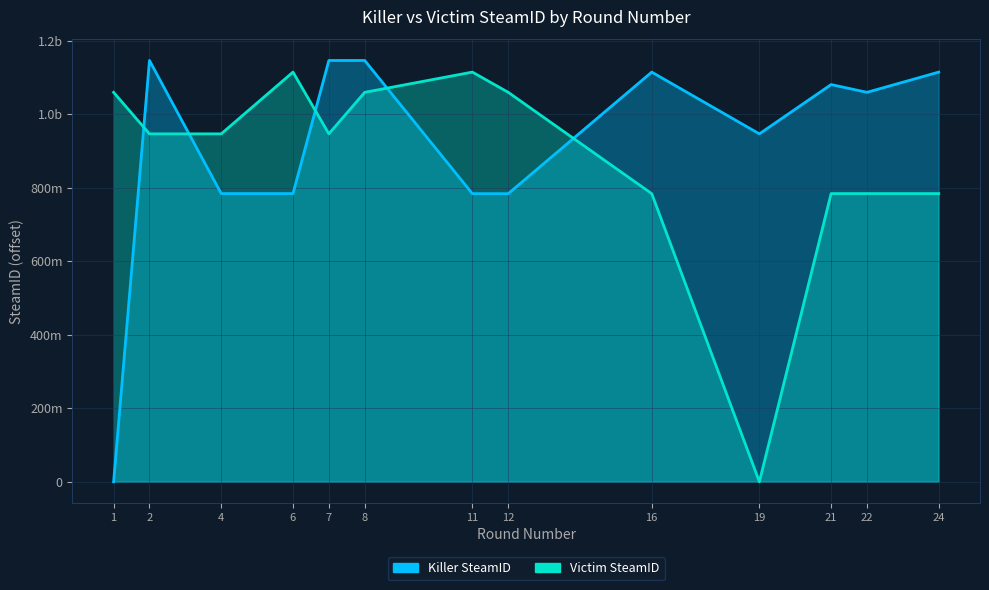

What is the spread (max minus min) of values at 2?

199567818